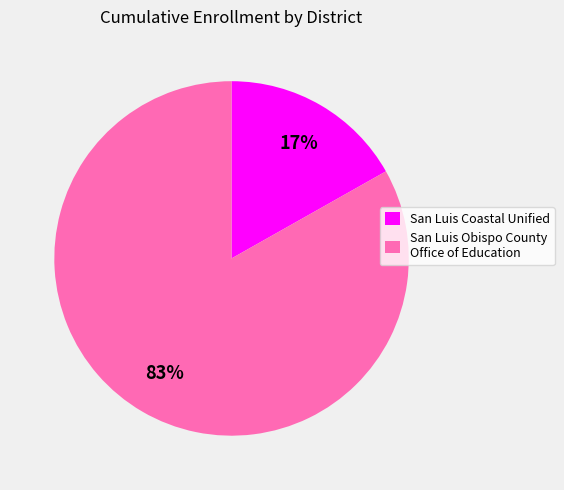

Which category has the smallest portion of the pie?

San Luis Coastal Unified